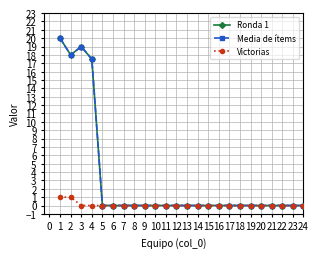

Does the chart have visible grid lines?

Yes